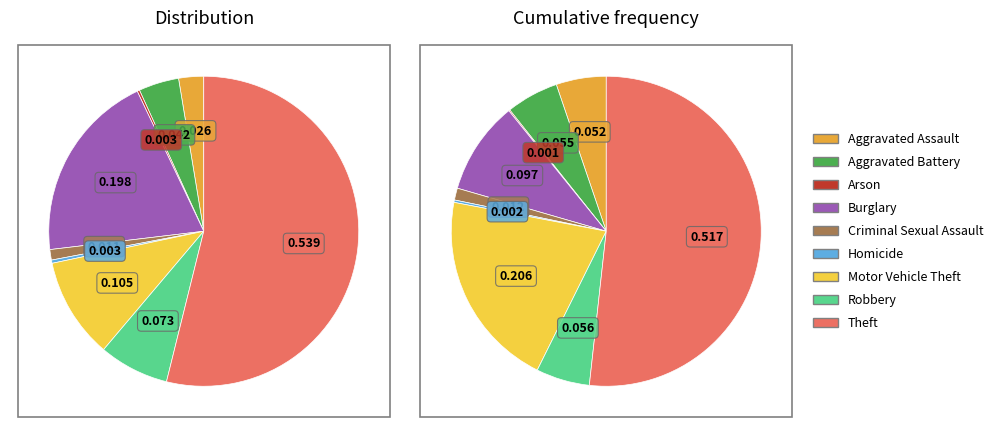

Which category has the biggest portion of the pie?

Theft